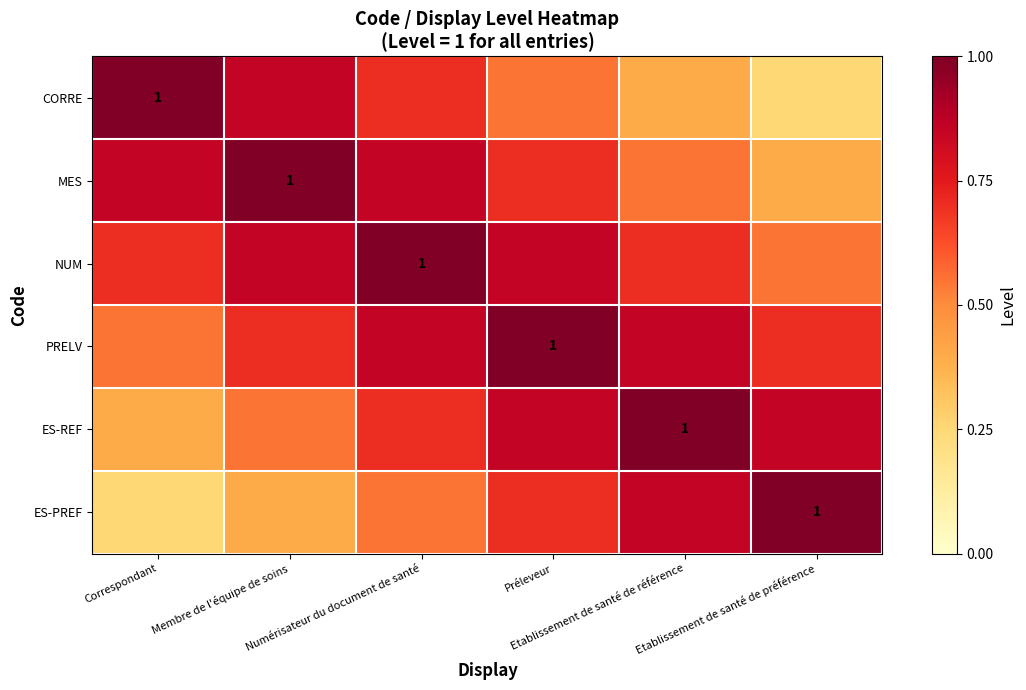

What is the sum of the CORRE values at Etablissement de santé de préférence and Correspondant?

1.2